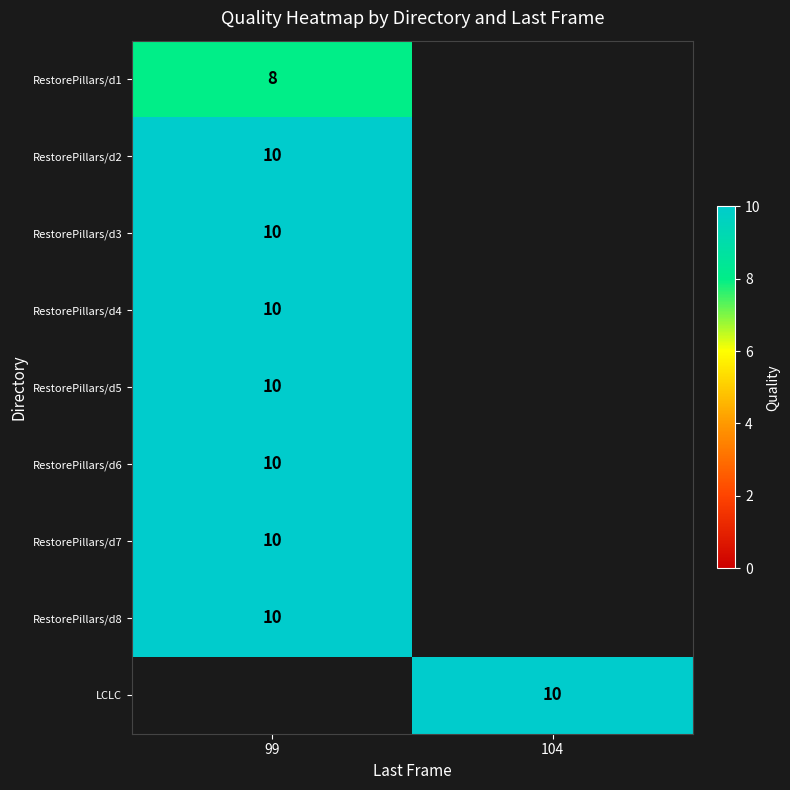

The value of RestorePillars/d6 at 99 is 17. True or false?

False